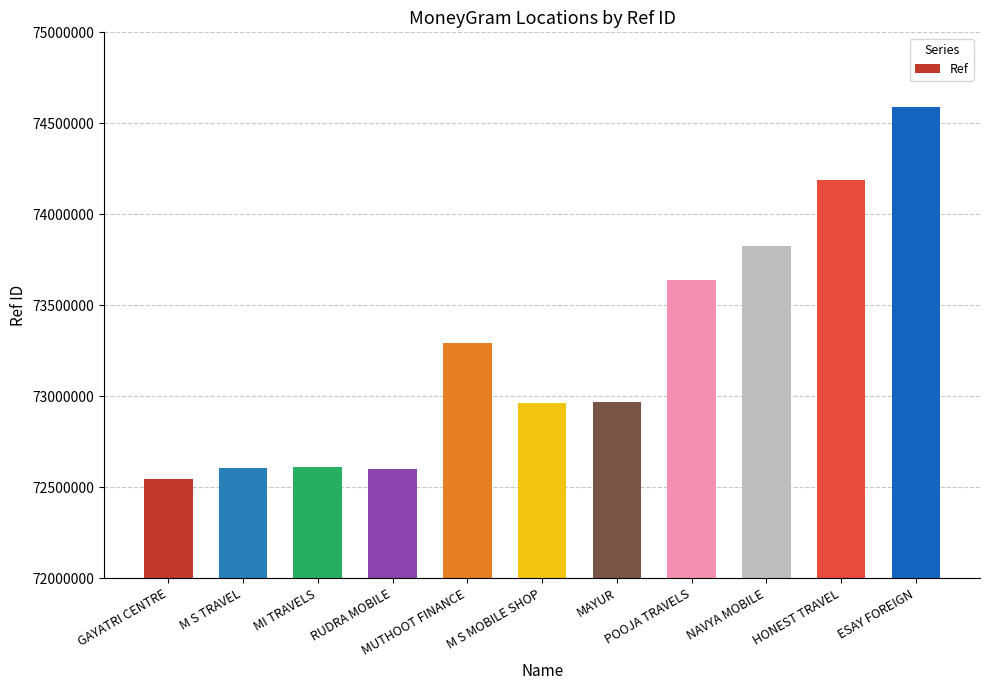

Where does the data first go above 72970346?

MUTHOOT FINANCE